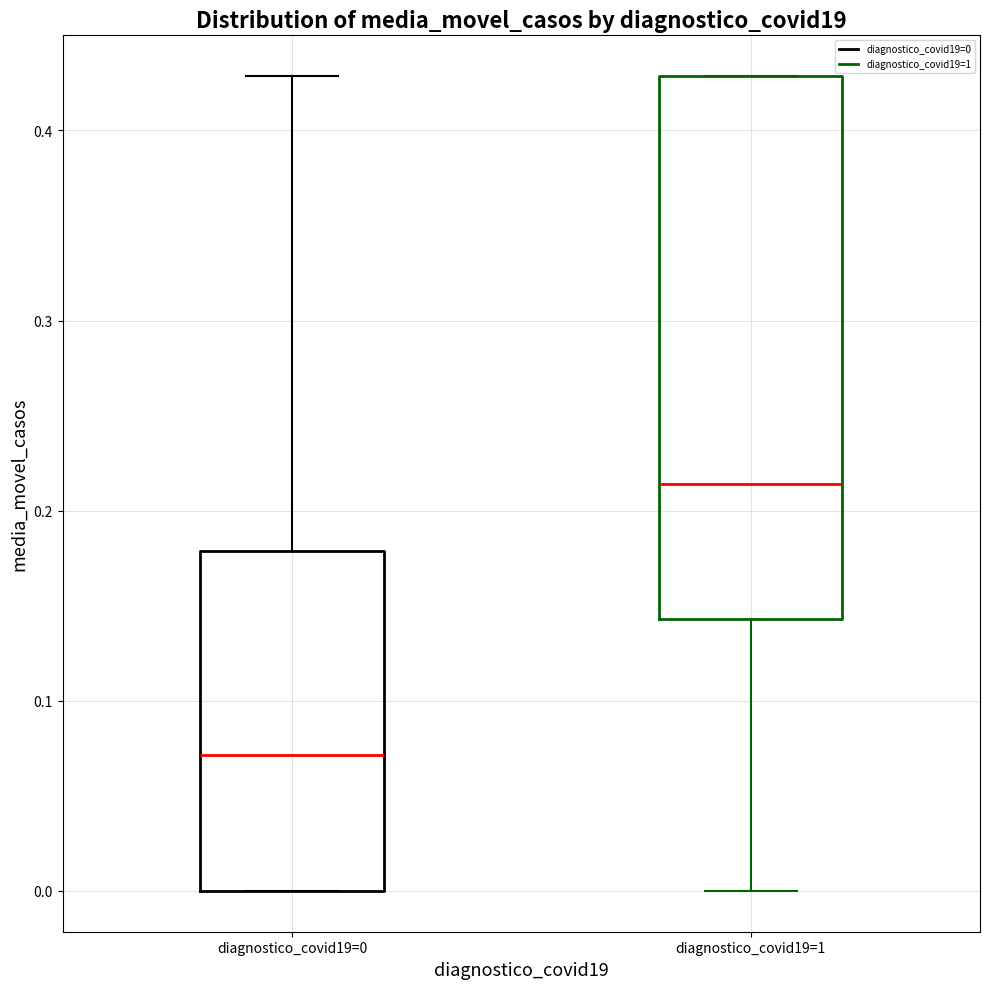

Reading left to right, read every box against the y-axis: the position of its median line, the range the box covers, and the ends of its whiskers. The values are not printed on the chart, so give them approximately, as read against the axis.

diagnostico_covid19=0: median 0.07, box 0.00 to 0.18, whiskers 0.00 to 0.43
diagnostico_covid19=1: median 0.21, box 0.14 to 0.43, whiskers 0.00 to 0.43